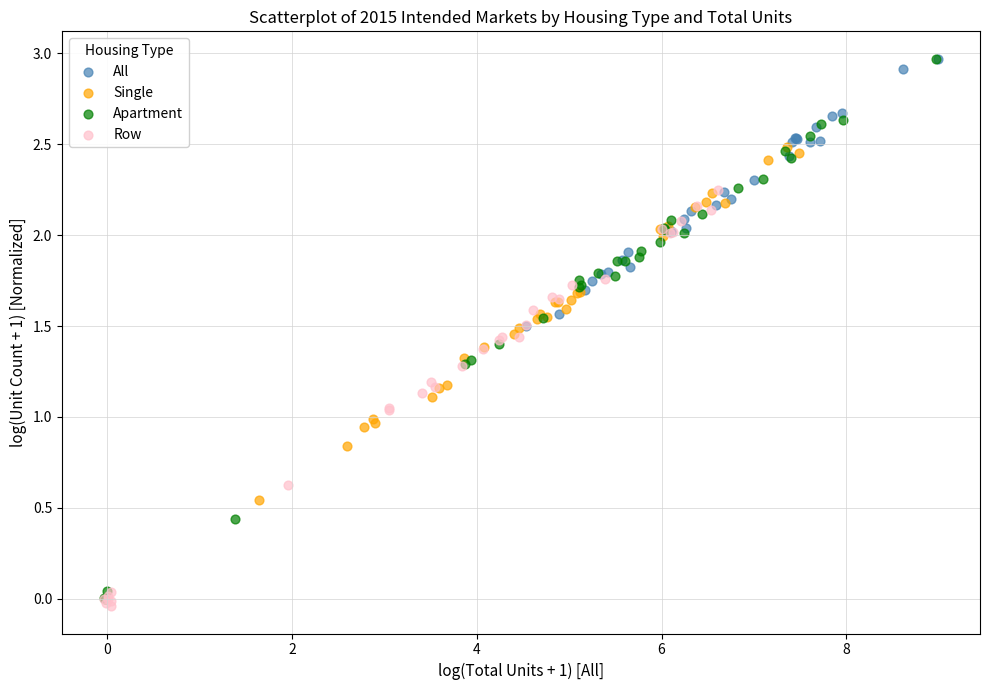

Which series contains the lowest Y value?

Row